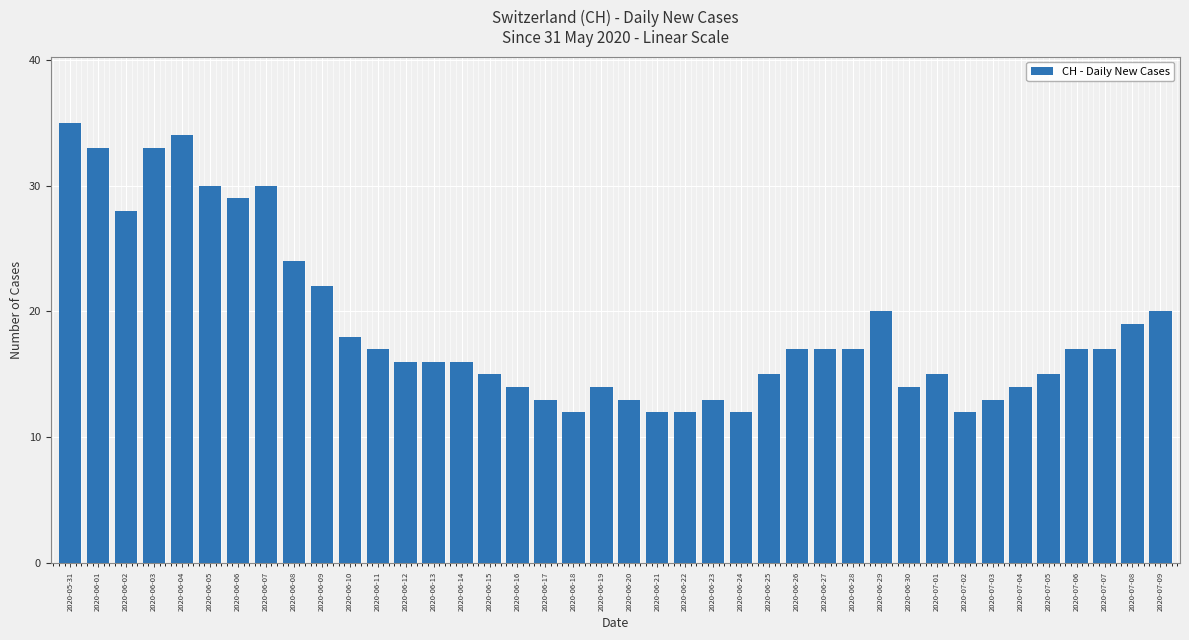

Approximately how many times larger is the value at 2020-06-29 compared to 2020-06-04?

0.6